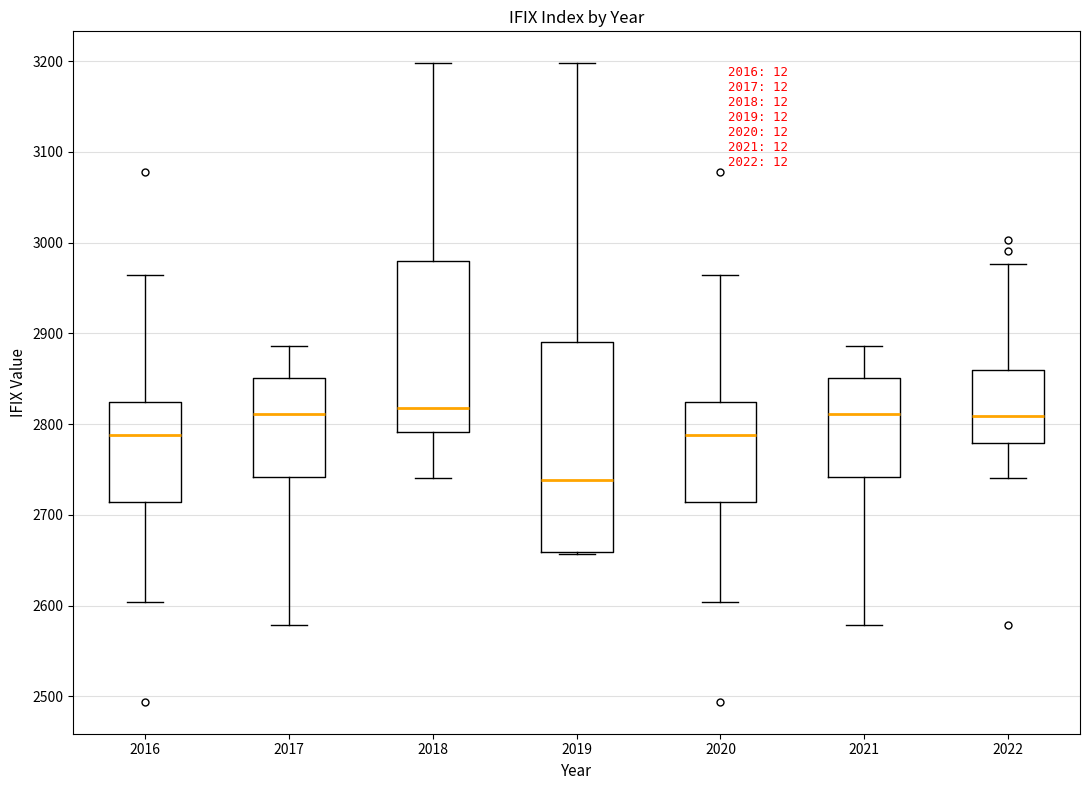

Where does the lower whisker of the box at x = 2018 end on the y-axis? The values are not printed on the chart, so give them approximately, as read against the axis.

2740